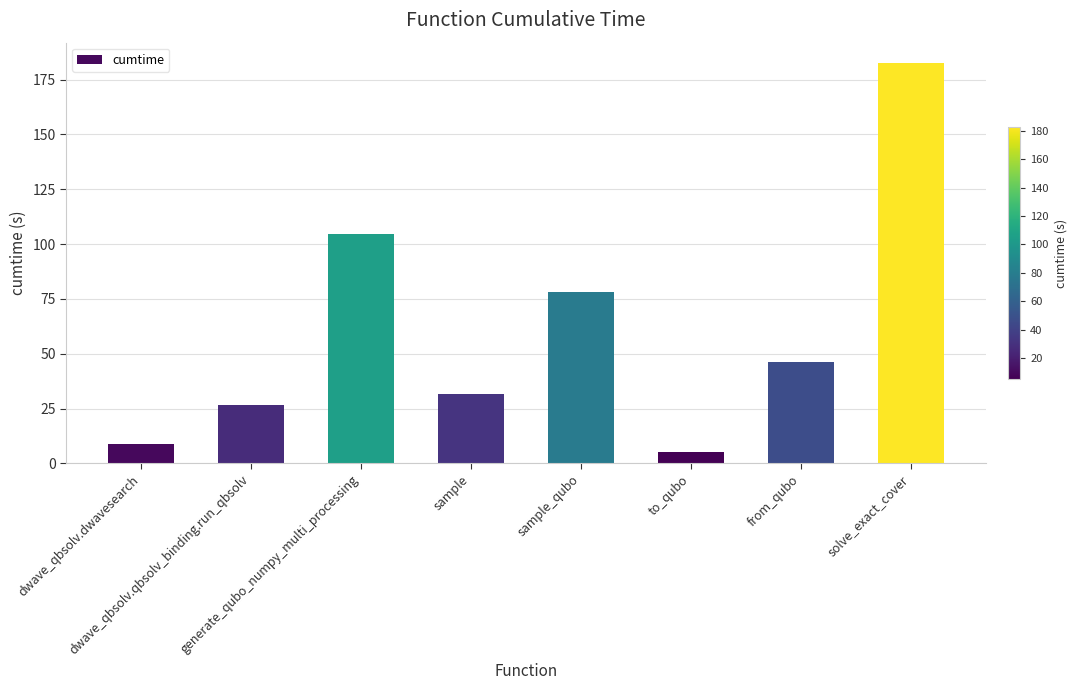

Reading left to right, list all the values displayed in this chart.

dwave_qbsolv.dwavesearch=8.9	dwave_qbsolv.qbsolv_binding.run_qbsolv=26.6	generate_qubo_numpy_multi_processing=104.5	sample=31.7	sample_qubo=78.3	to_qubo=5.0	from_qubo=46.2	solve_exact_cover=182.7